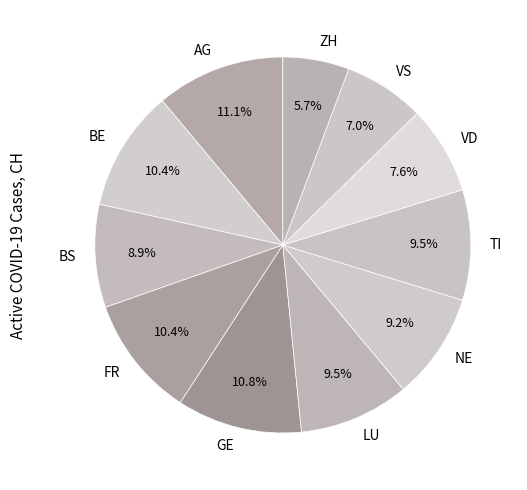

Does any single category account for the majority?

No